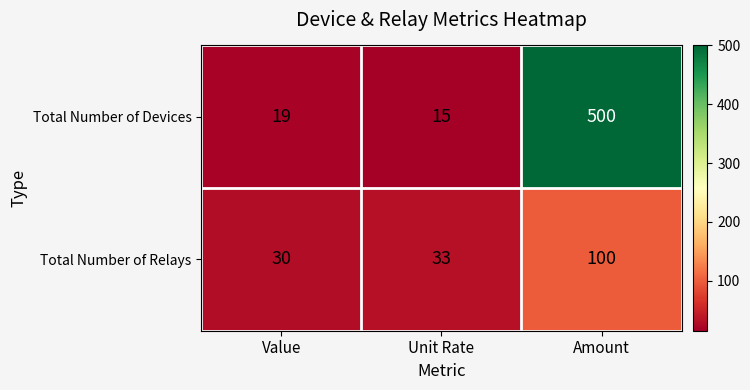

What value does the Total Number of Relays series have at Value, to the nearest 5?

30